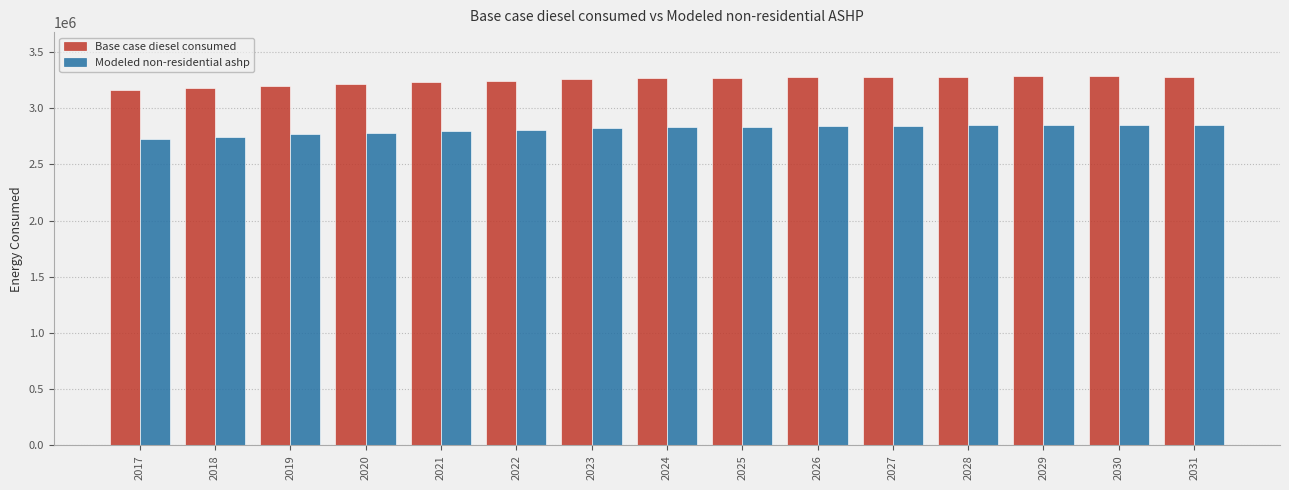

What is the total value across all series at 2025?

6107016.5